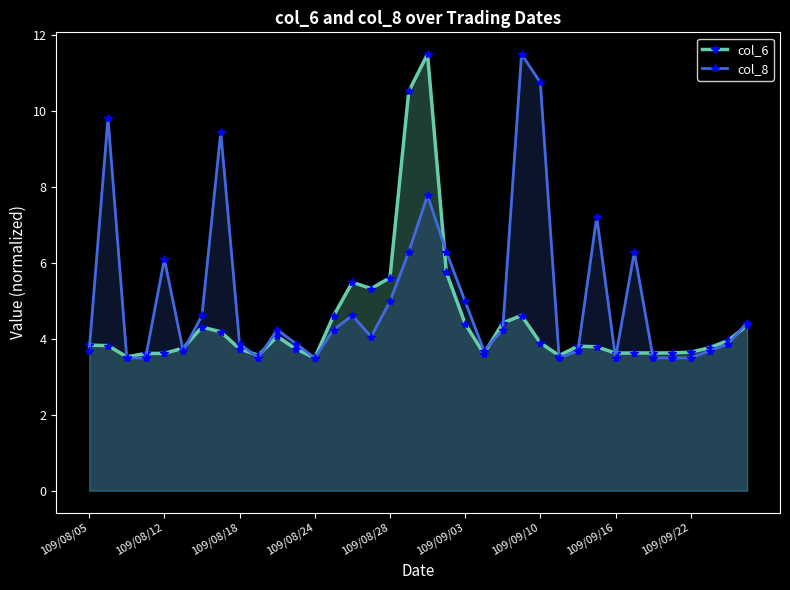

Which series has the largest total across all categories?

col_8